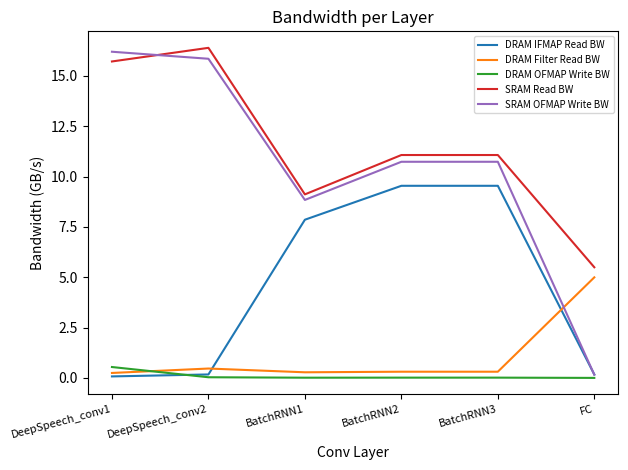

At which category does SRAM Read BW reach its first local peak?

DeepSpeech_conv2